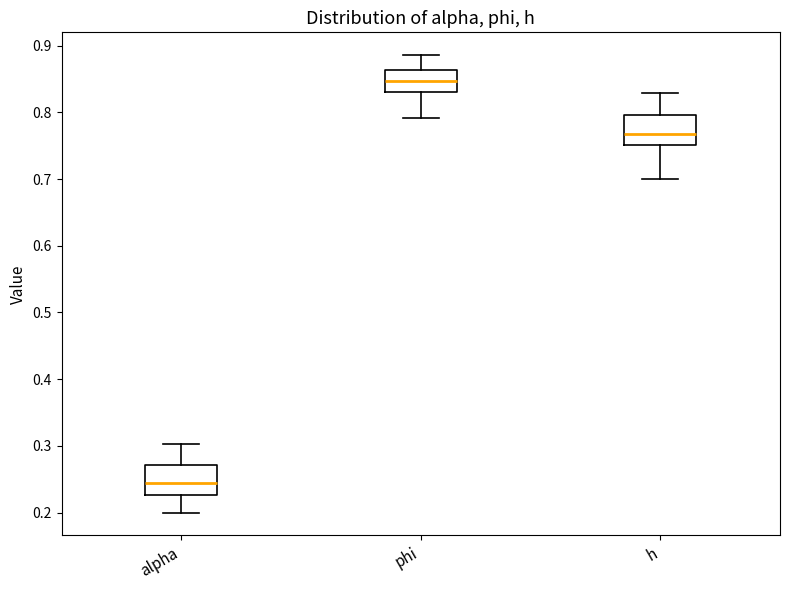

Which box's median line is the highest?

phi